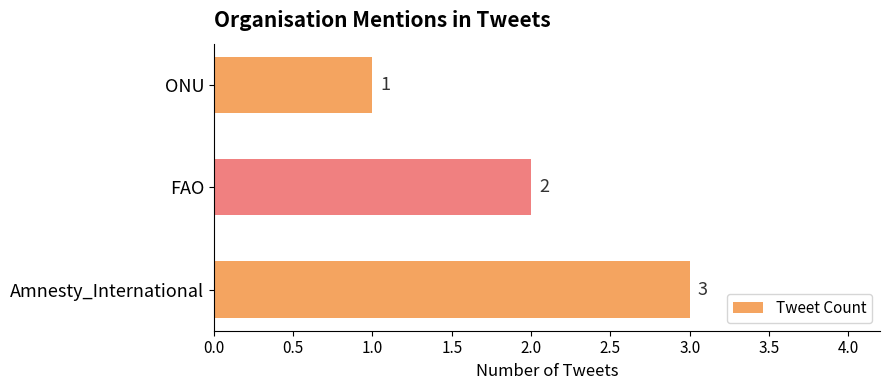

Reading top to bottom, extract all data points from this chart.

ONU=1	FAO=2	Amnesty_International=3